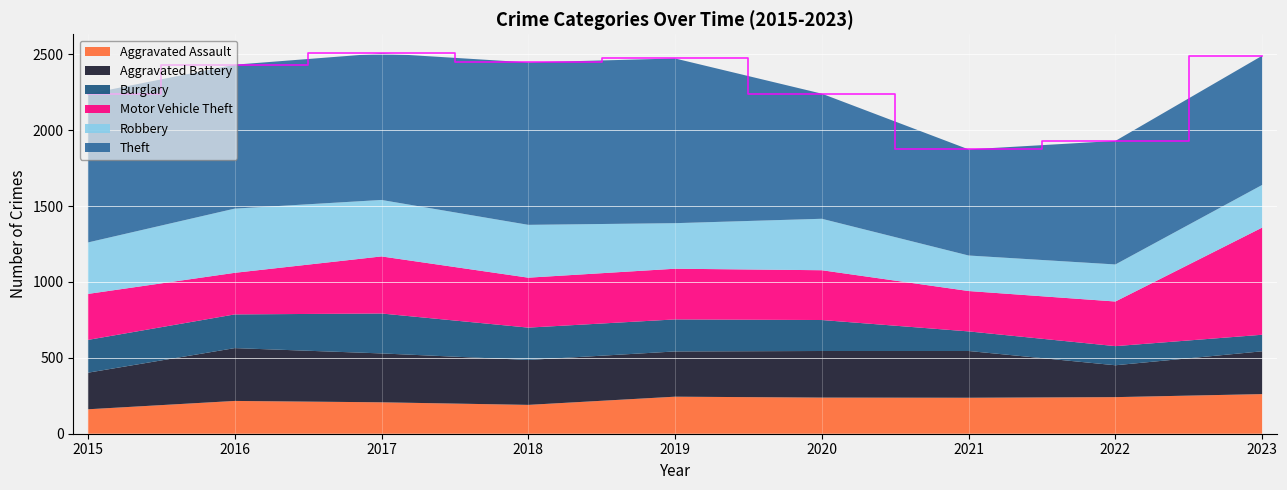

Reading right to left, what are all the values shown in this chart?

Aggravated Assault: 261	241	237	238	244	190	207	216	161
Aggravated Battery: 282	210	308	307	298	296	322	348	241
Burglary: 109	126	129	204	211	213	263	222	216
Motor Vehicle Theft: 706	294	266	328	334	329	376	274	303
Robbery: 281	244	234	339	300	348	372	423	339
Theft: 851	814	699	824	1085	1070	966	948	978